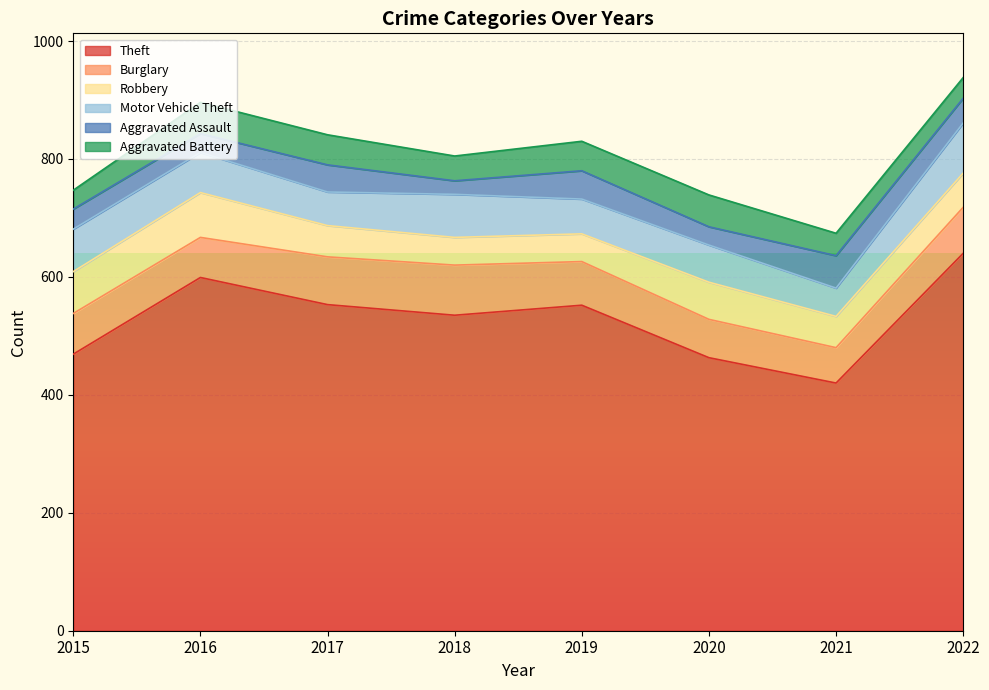

List the labels in order of Robbery value, smallest first.

2018, 2019, 2017, 2021, 2022, 2020, 2015, 2016